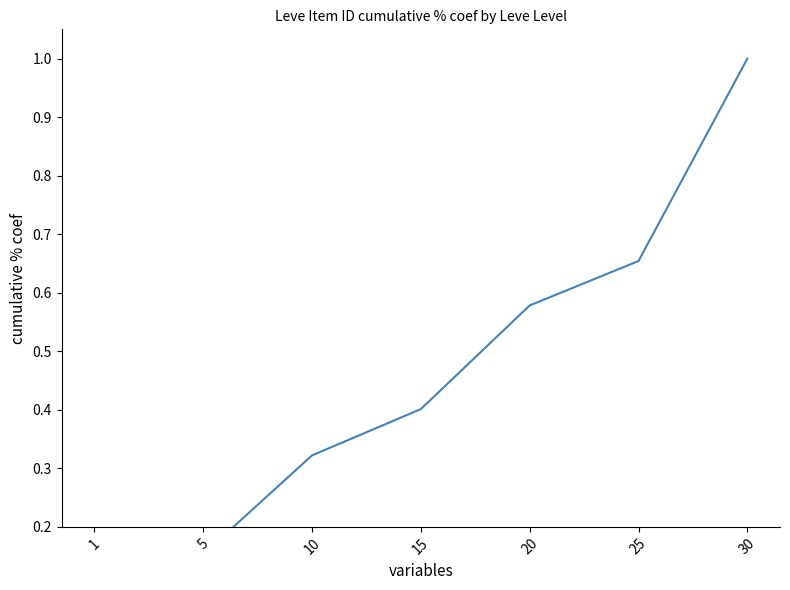

Reading left to right, transcribe all the data shown in this chart.

0.1	0.2	0.3	0.4	0.6	0.7	1.0